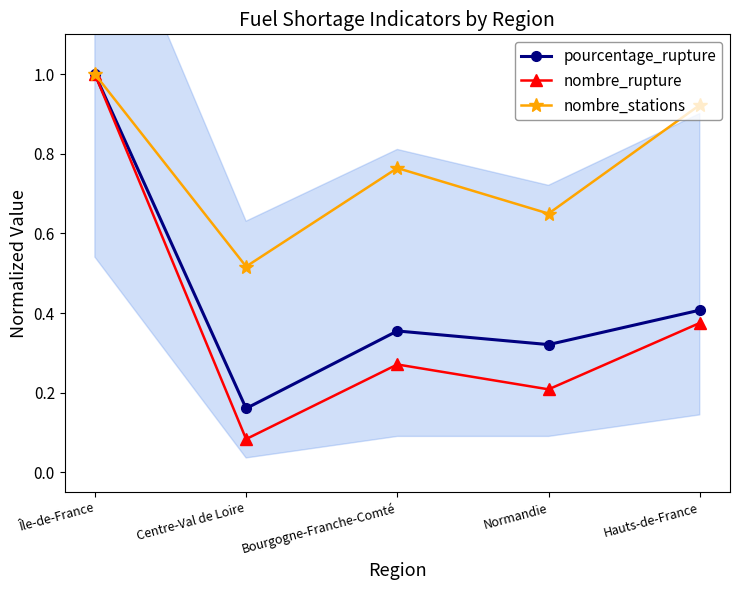

At which label is pourcentage_rupture closest to 0?

Centre-Val de Loire